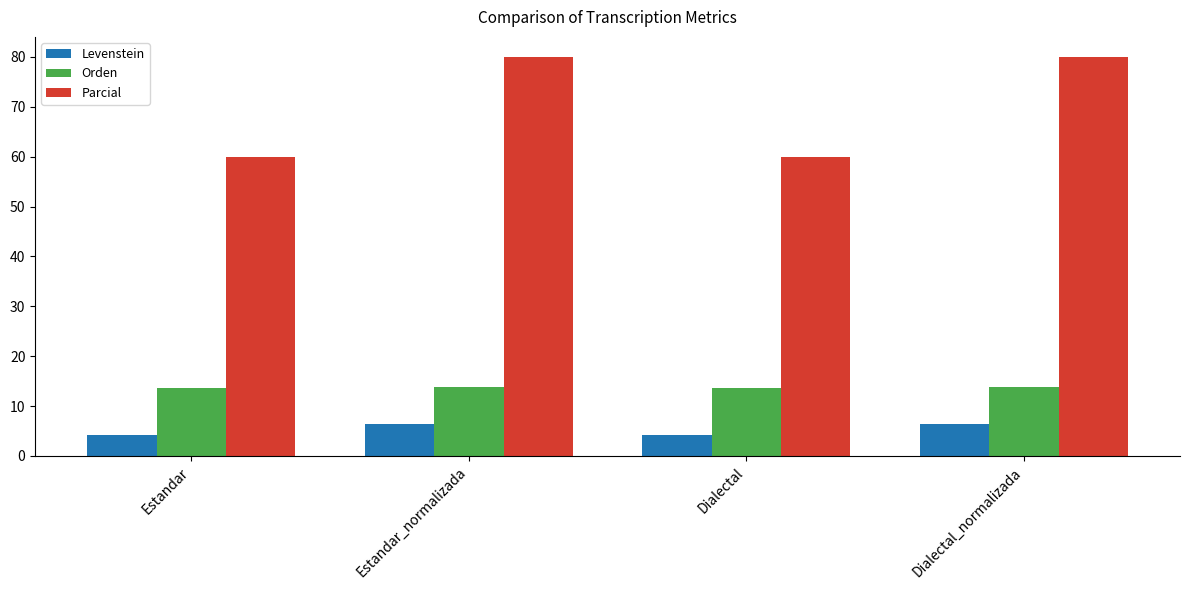

How many values in the Levenstein series exceed 6?

2